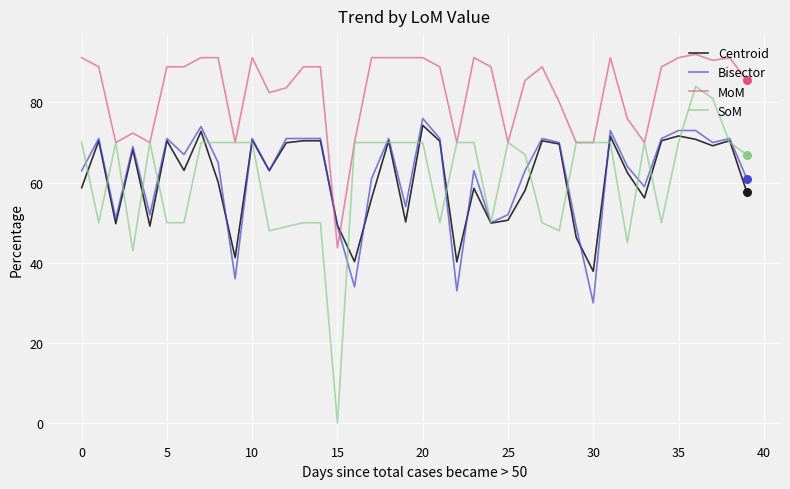

Which series has the widest spread of values?

SoM